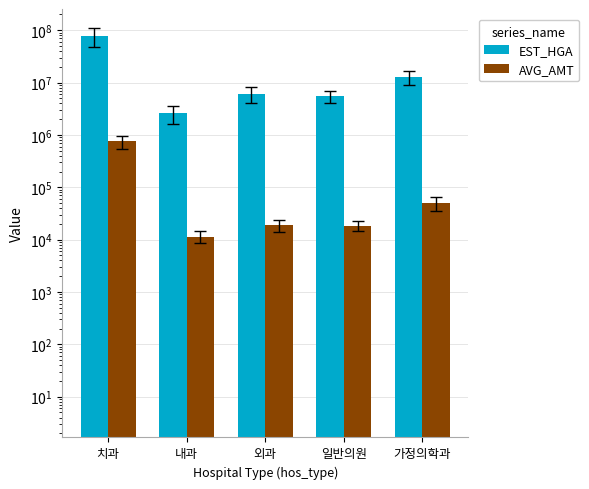

Reading left to right, extract all data points from this chart.

EST_HGA: 77776160	2597792	6095728	5530702	12977430
AVG_AMT: 750030	11467	19147	18607	50518